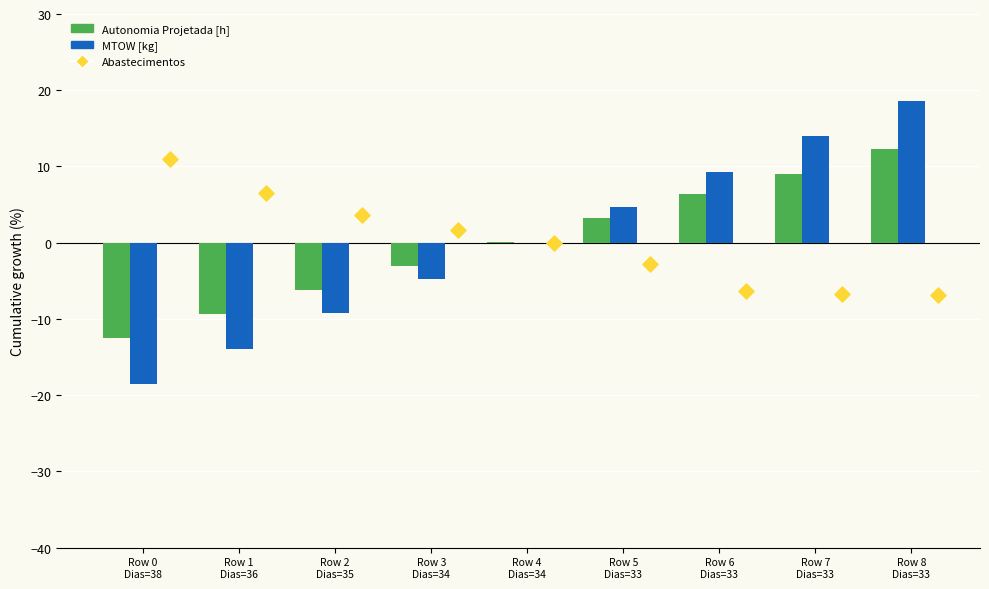

Which series has the largest Y range (max minus min)?

MTOW [kg]